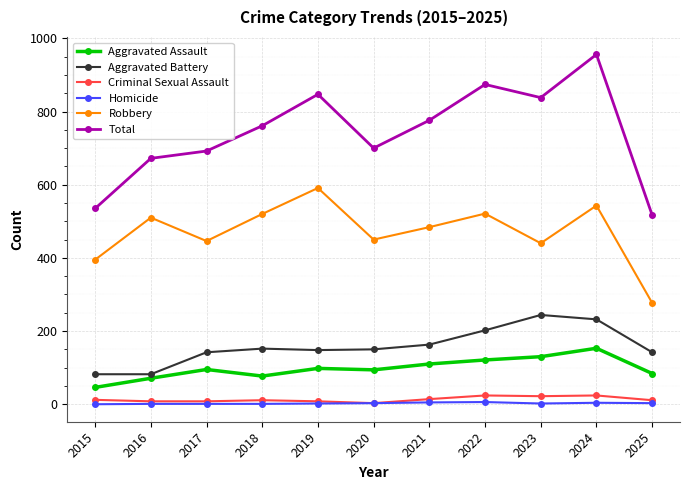

At which category is the sum across all series the highest?

2024